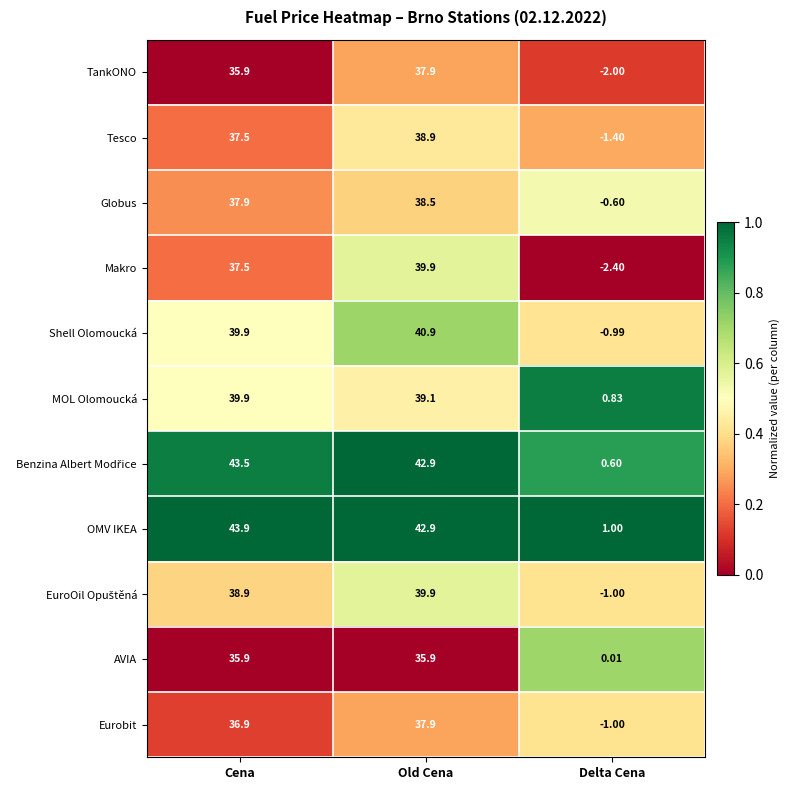

Which category has the highest value across all series?

Cena